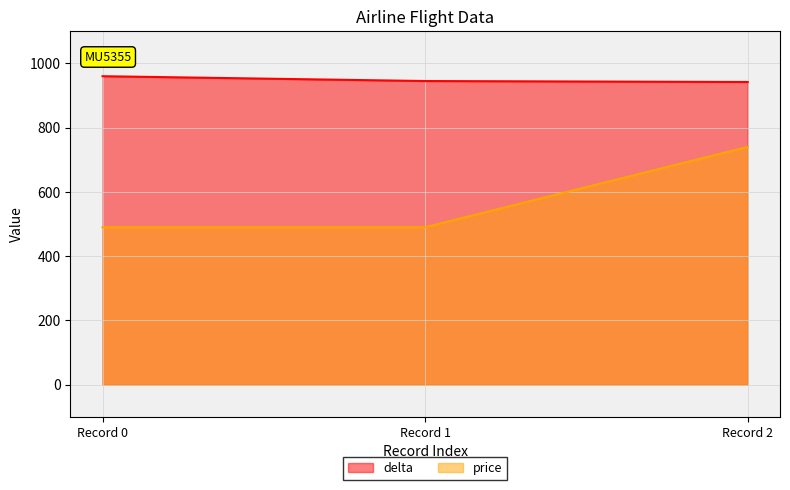

Count the number of data series in this chart.

2